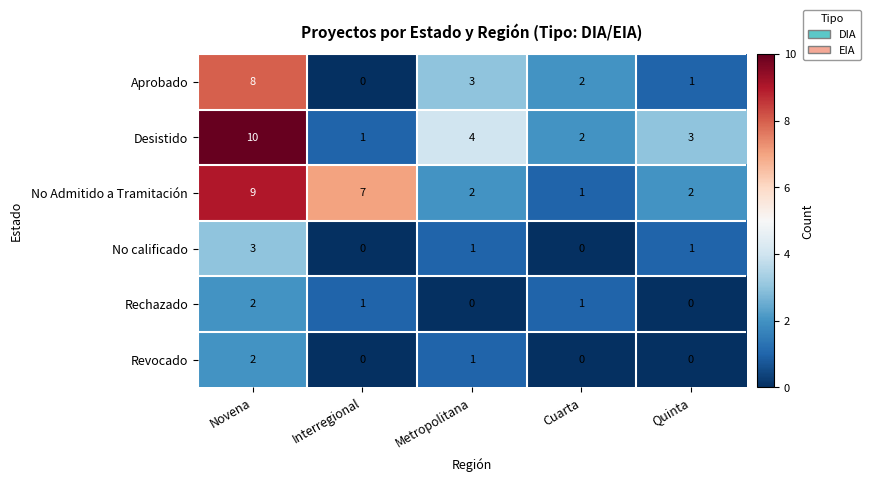

What is the difference between the highest and lowest values at Novena?

8